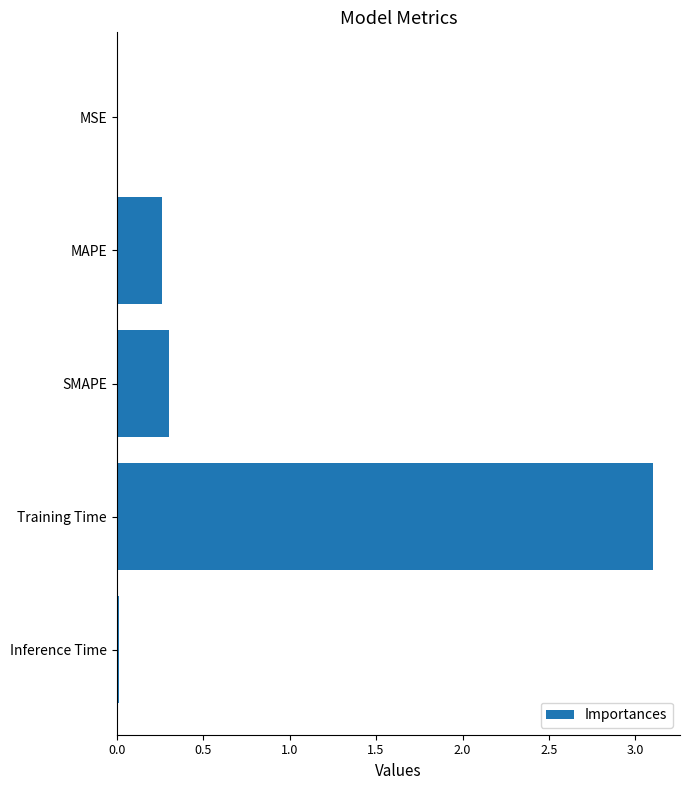

Which category has the highest value across all series?

Training Time